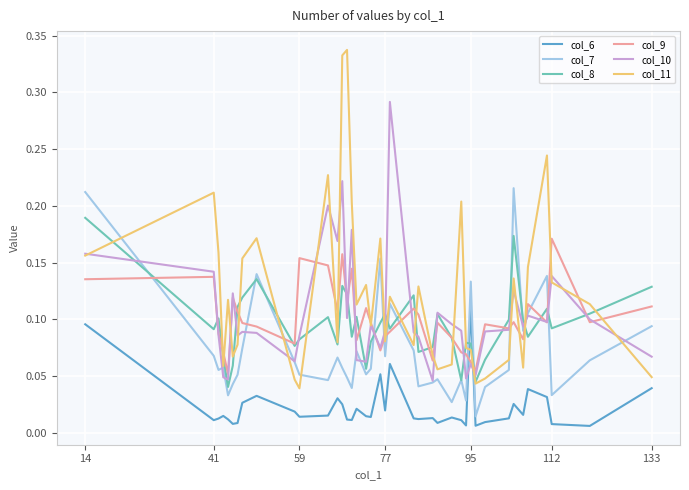

Rank the series by their maximum value, from highest to lowest.

col_11, col_10, col_7, col_8, col_9, col_6